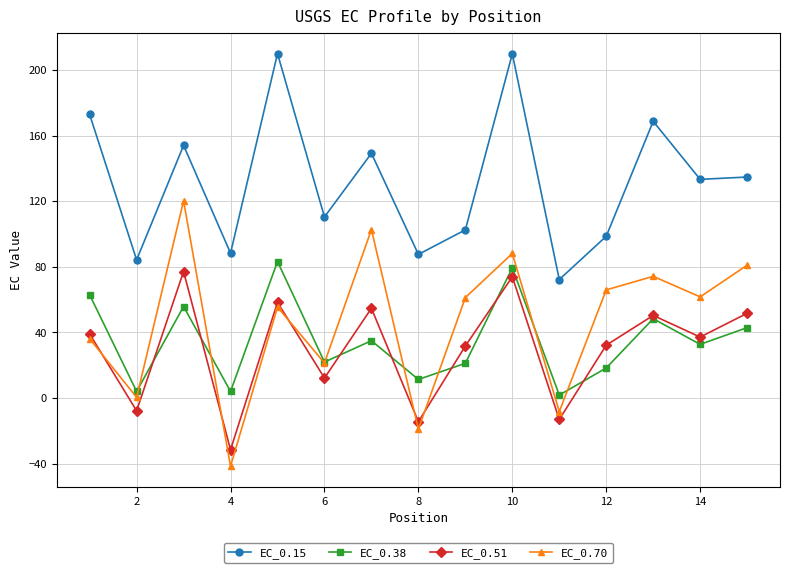

What is the highest value of the EC_0.38 series?

83.3